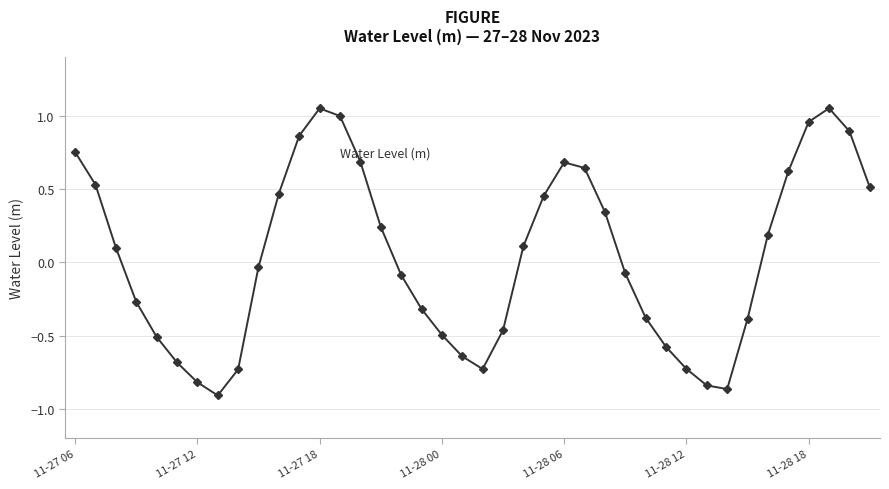

What is the difference between the maximum and minimum values?

2.0